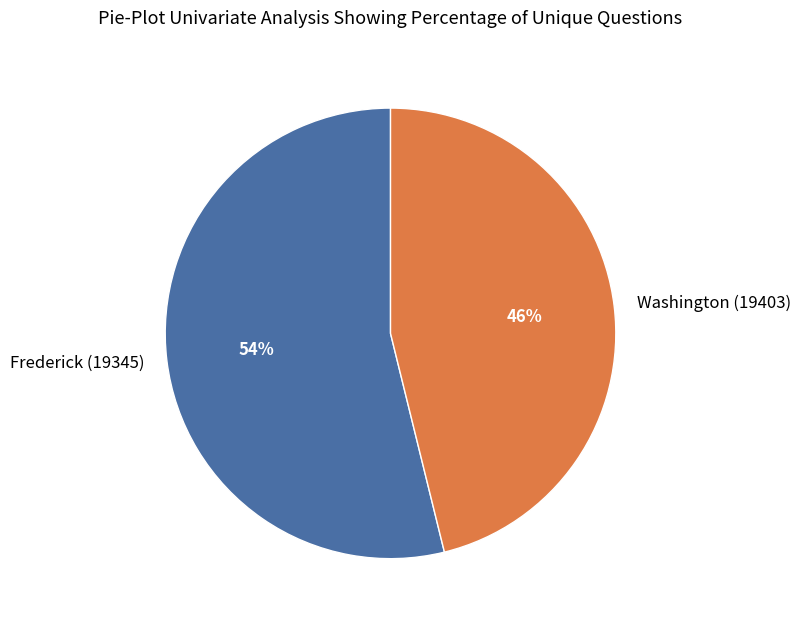

To the nearest percent, what is the combined percentage of Frederick (19345) and Washington (19403)?

100%